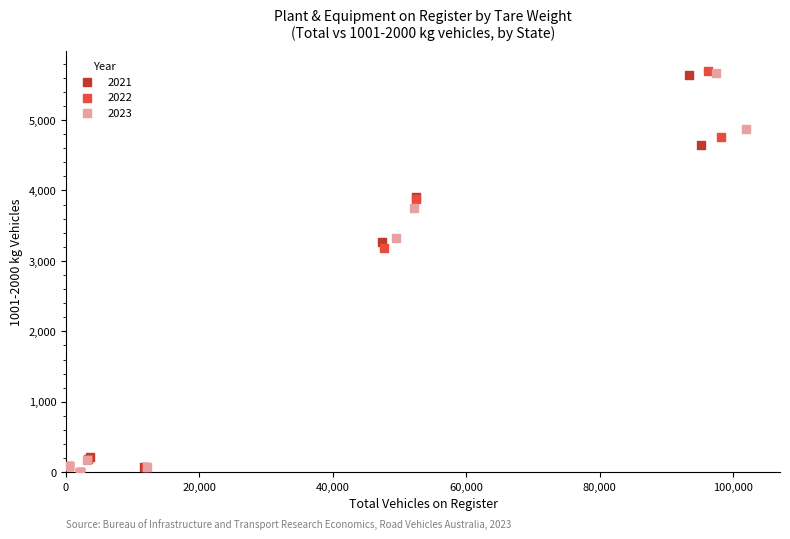

What are all the series names shown in the legend?

2021, 2022, 2023